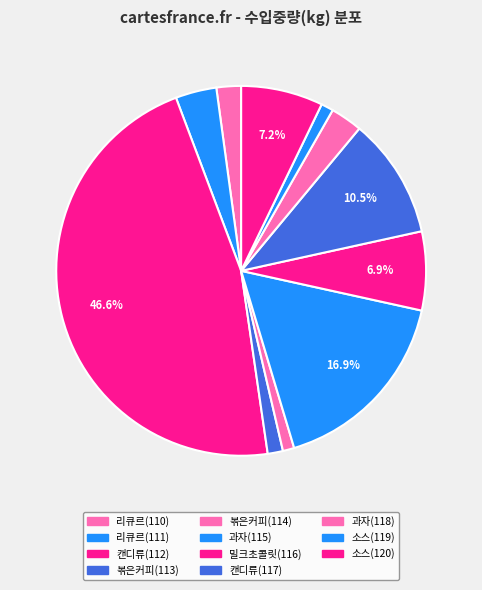

Count the number of slices in the pie.

11